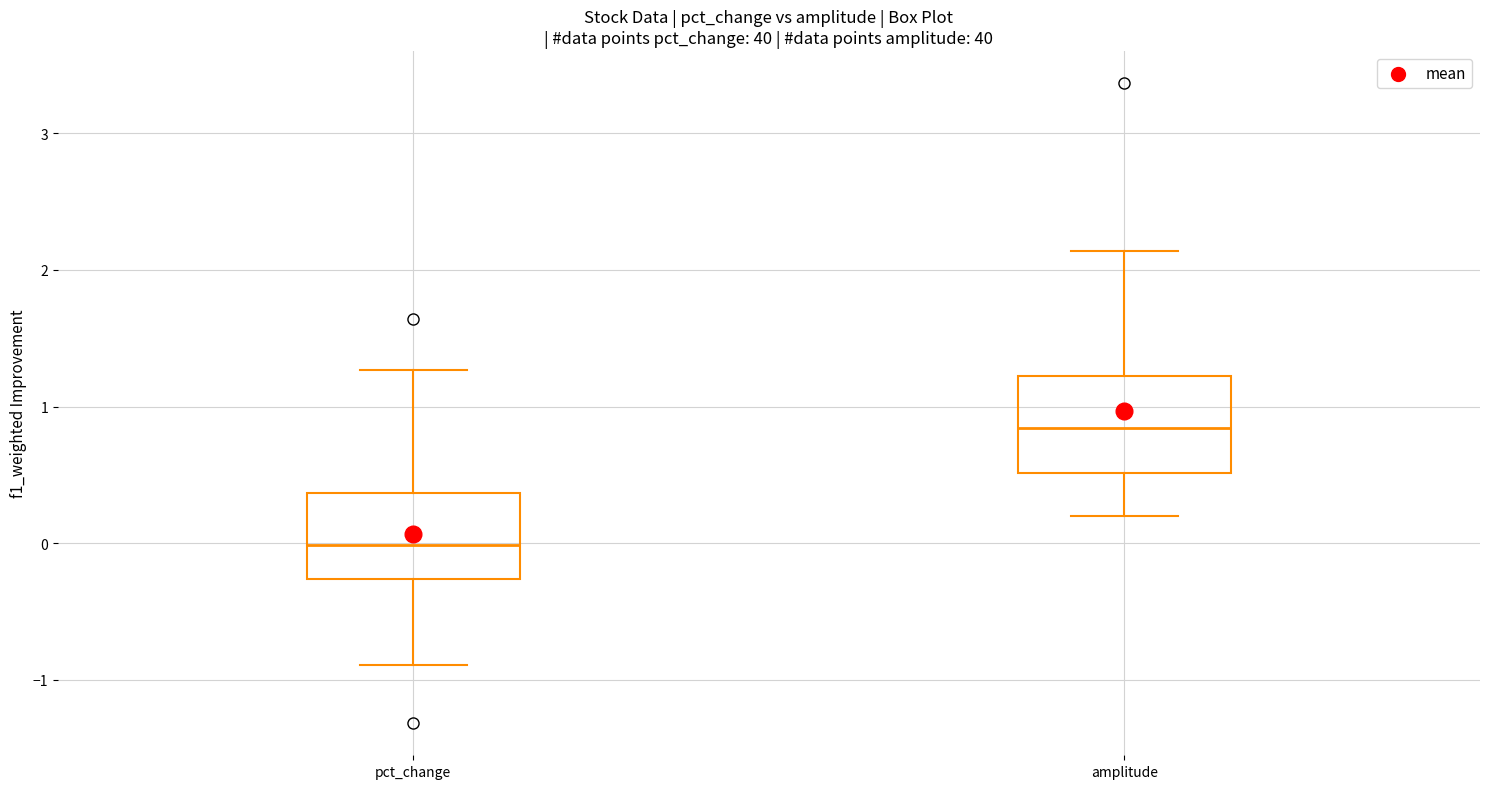

Reading left to right, read every box against the y-axis: the position of its median line, the range the box covers, and the ends of its whiskers. The values are not printed on the chart, so give them approximately, as read against the axis.

pct_change: median 0.0, box -0.3 to 0.4, whiskers -0.9 to 1.3
amplitude: median 0.8, box 0.5 to 1.2, whiskers 0.2 to 2.1